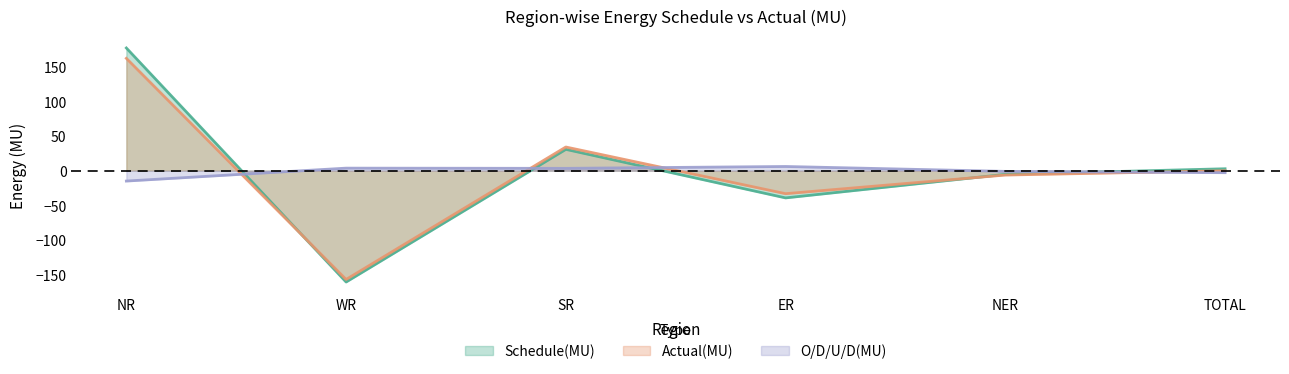

How many lines are shown in the chart?

3